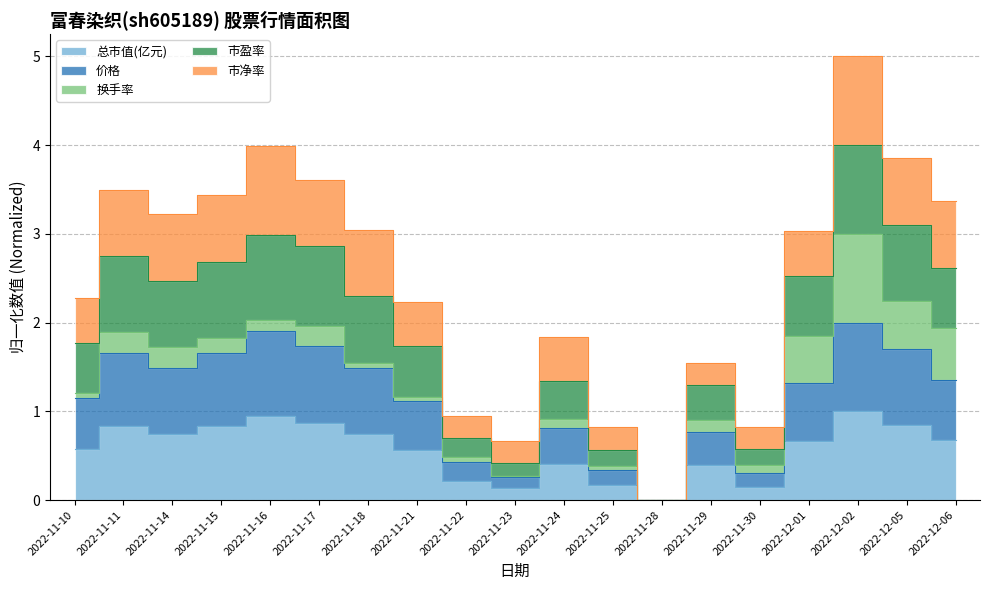

What is the sum of the 总市值(亿元) values at 2022-12-02 and 2022-11-17?

1.9